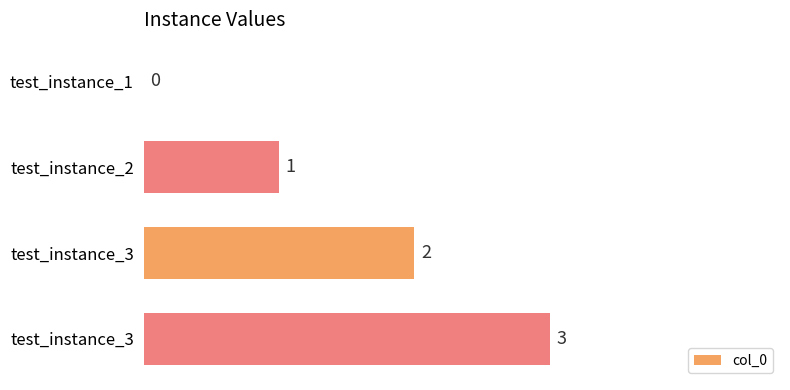

What is the greatest value displayed?

3